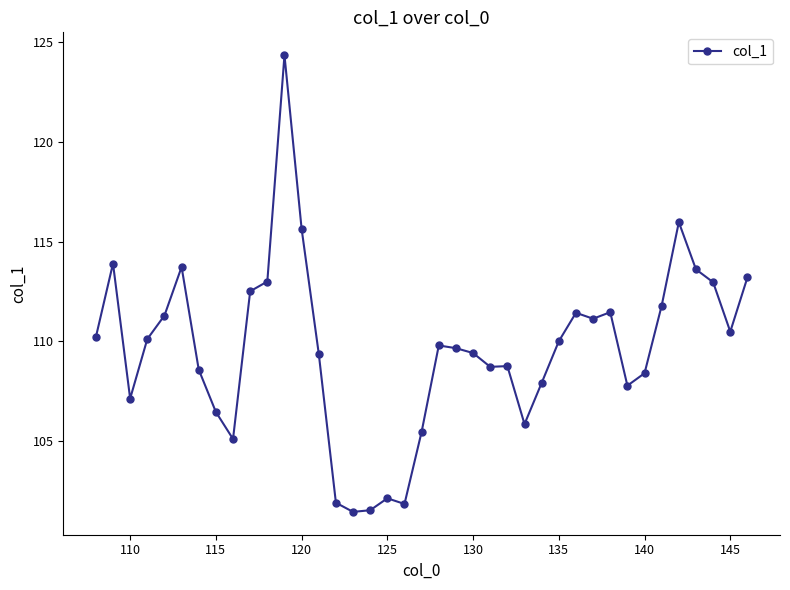

How many categories are shown in the chart?

39